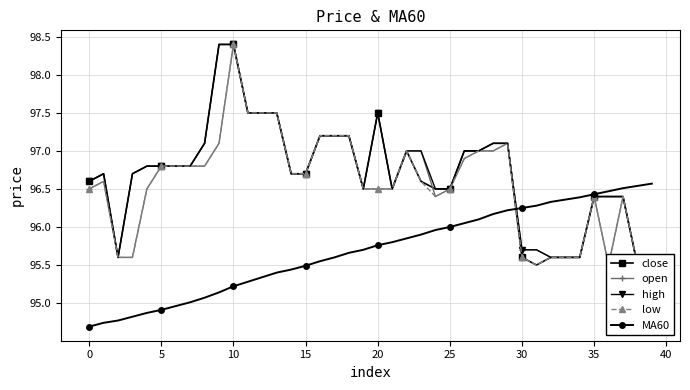

The value of MA60 at 15 is 95.5. True or false?

True